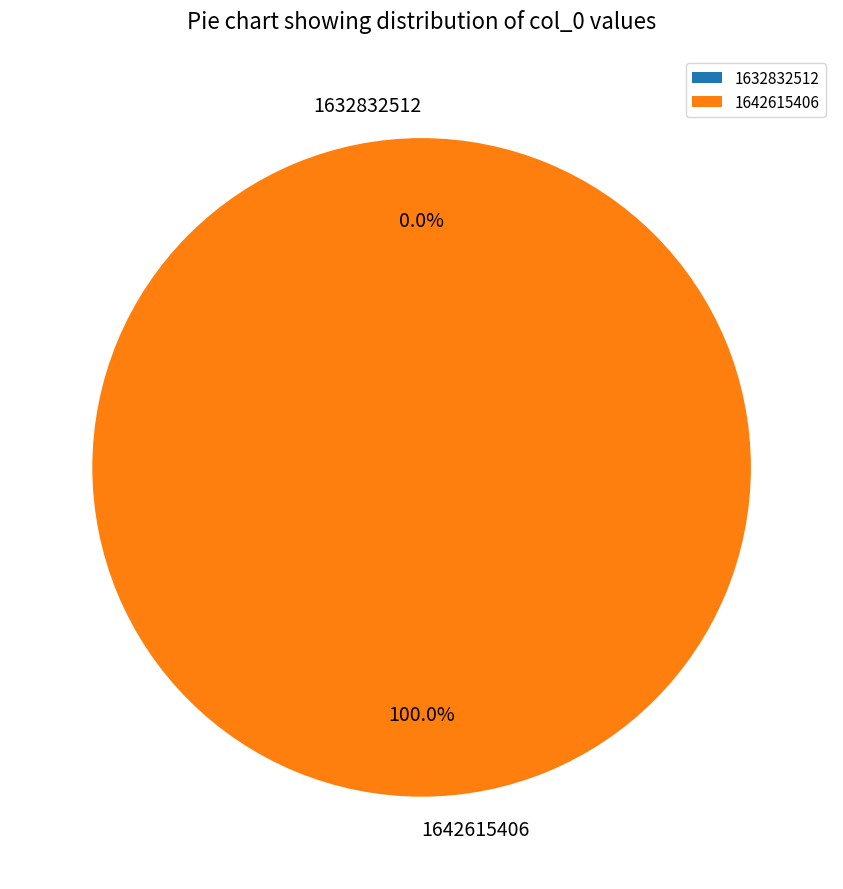

To the nearest percent, what is the combined percentage of 1632832512 and 1642615406?

100%